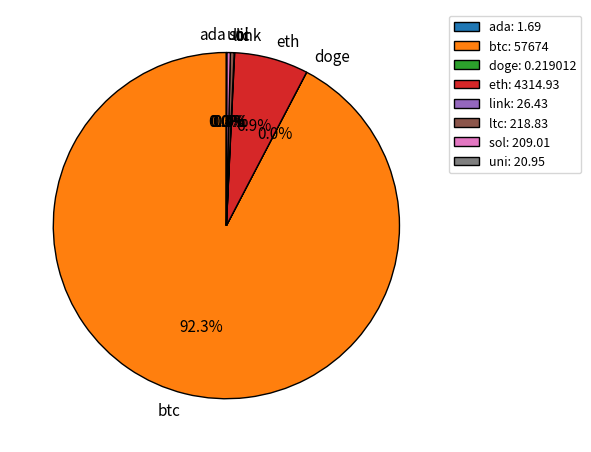

To the nearest percent, what is the difference between the largest and smallest slice percentages?

92%